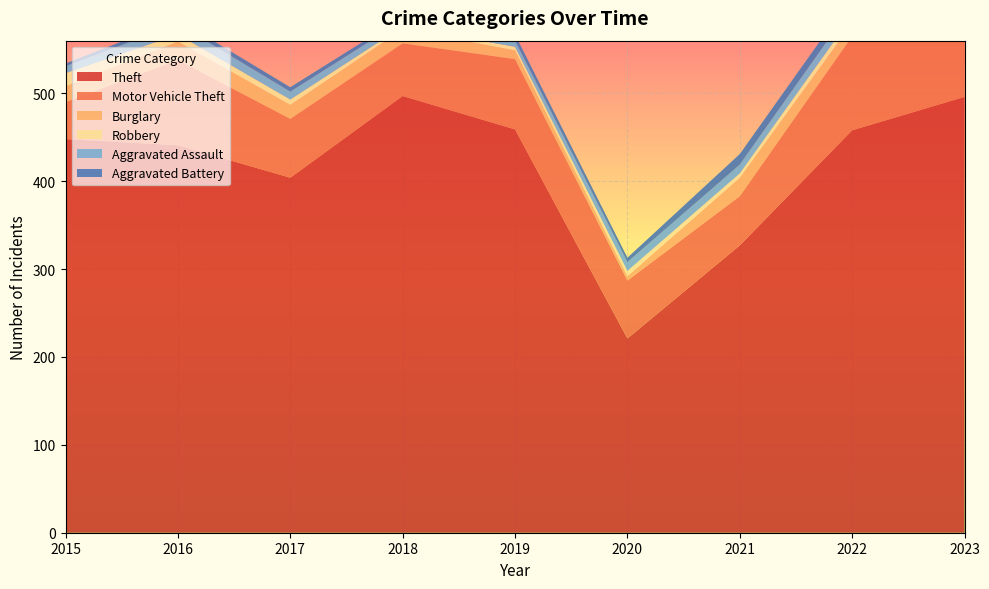

Reading left to right, extract all data points from this chart.

Theft: 448	441	404	497	459	221	327	458	496
Motor Vehicle Theft: 42	97	67	60	80	66	56	107	115
Burglary: 18	21	16	16	10	5	21	15	9
Robbery: 15	8	6	3	4	6	5	8	5
Aggravated Assault: 8	12	9	7	7	10	10	12	16
Aggravated Battery: 3	5	5	4	7	5	12	11	11